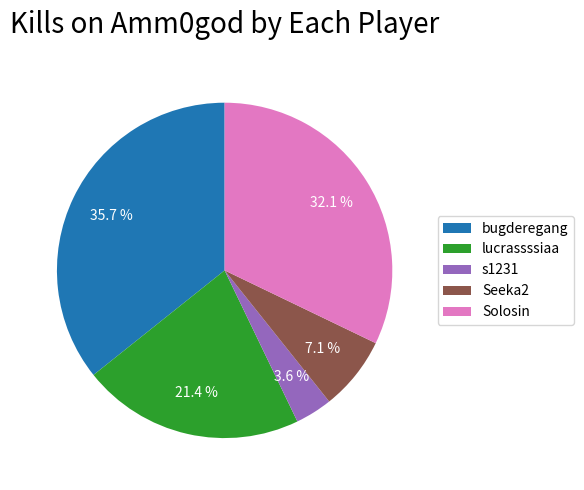

To the nearest percent, what is the difference between the largest and smallest slice percentages?

32%